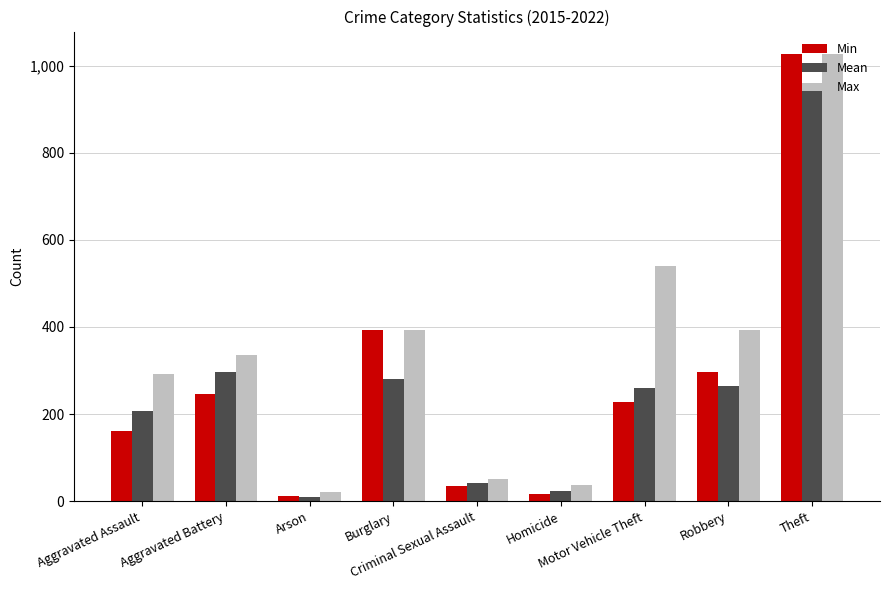

Which series has the largest total across all categories?

Max